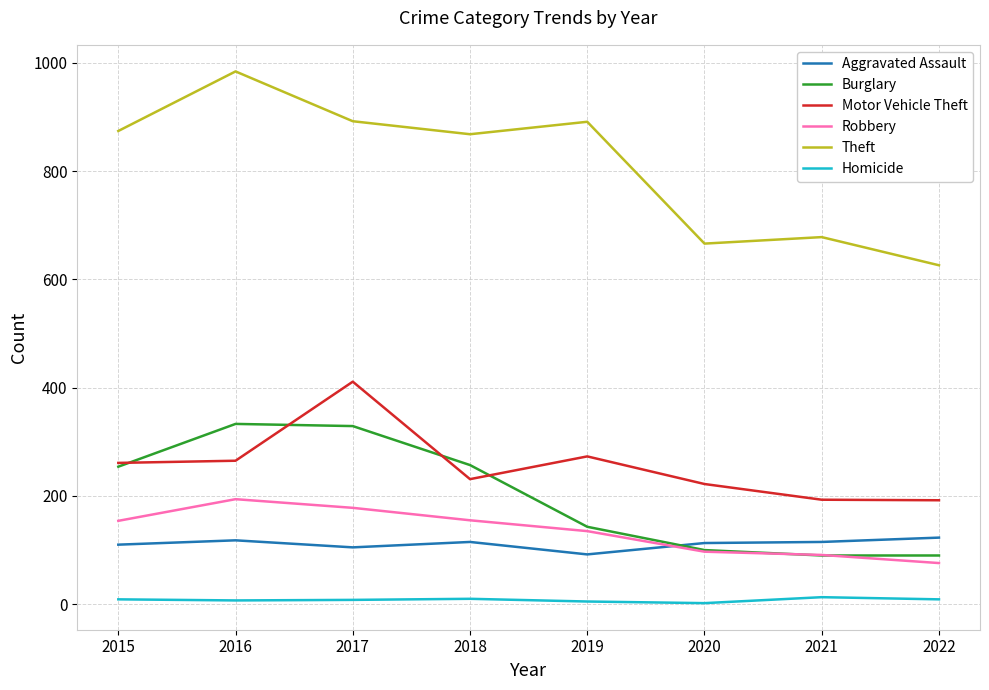

Is it true that Aggravated Assault equals 160 at 2016?

False